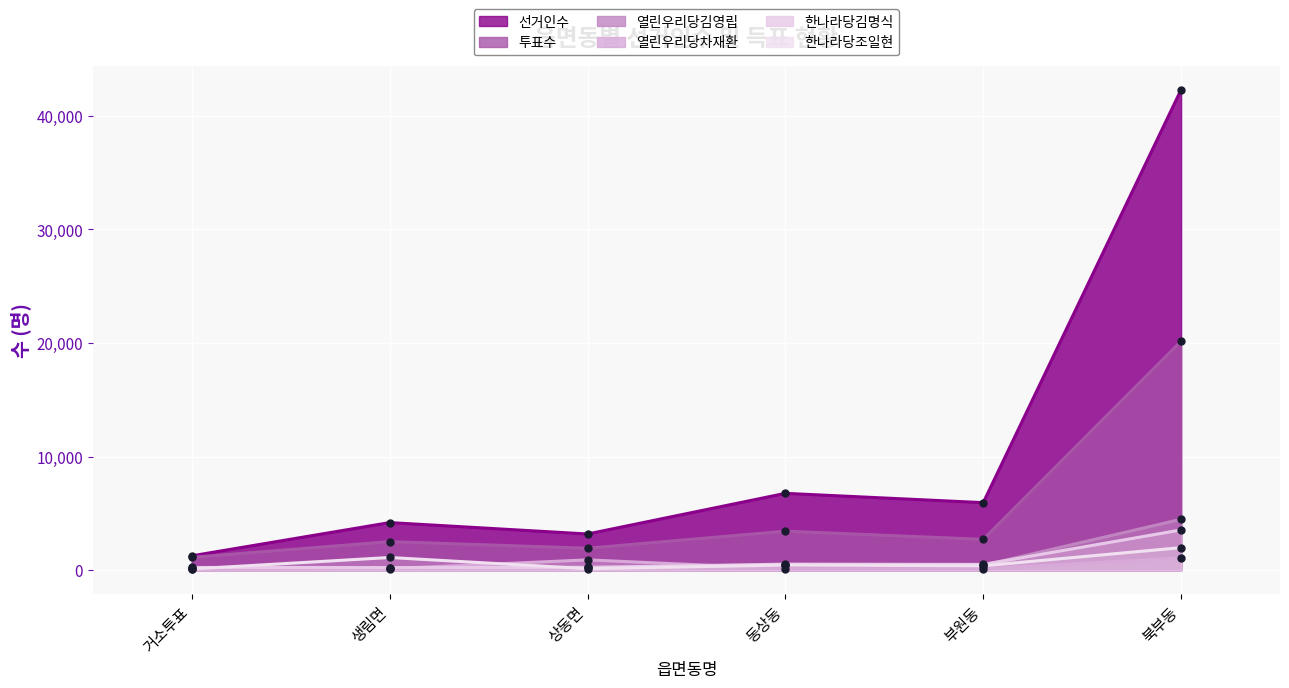

Reading right to left, list all the values displayed in this chart.

선거인수: 42301	5939	6758	3178	4183	1255
투표수: 20163	2704	3427	1925	2506	1120
열린우리당김영립: 4474	426	456	266	198	202
열린우리당차재환: 1075	115	121	900	123	89
한나라당김명식: 3537	499	523	238	218	232
한나라당조일현: 1977	378	442	121	1109	98